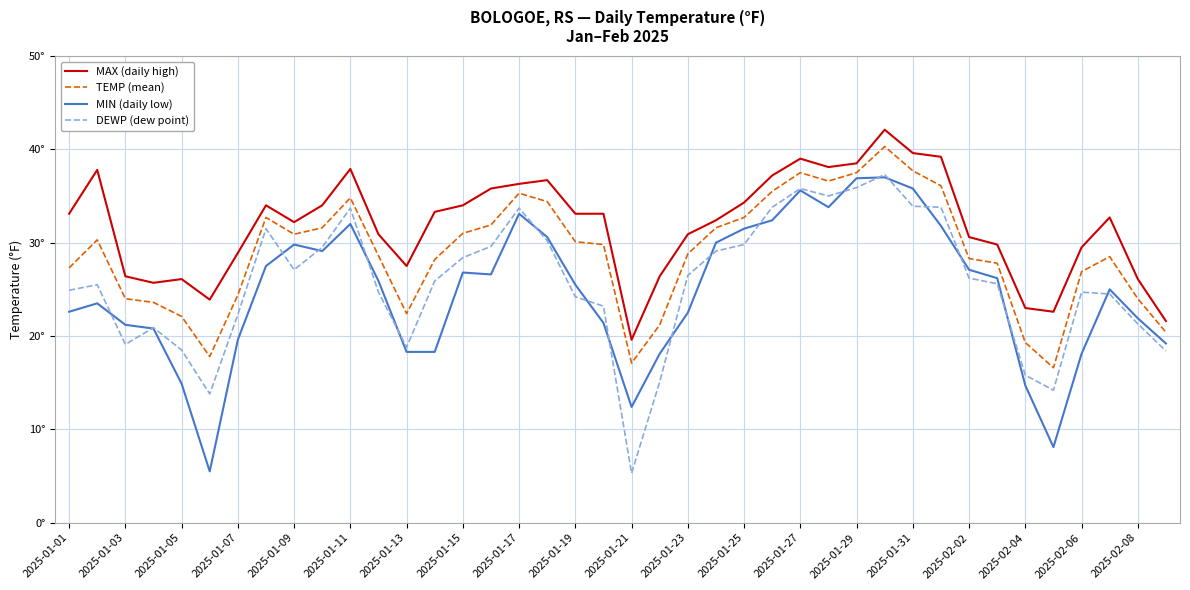

What are all the series names shown in the legend?

MAX (daily high), TEMP (mean), MIN (daily low), DEWP (dew point)